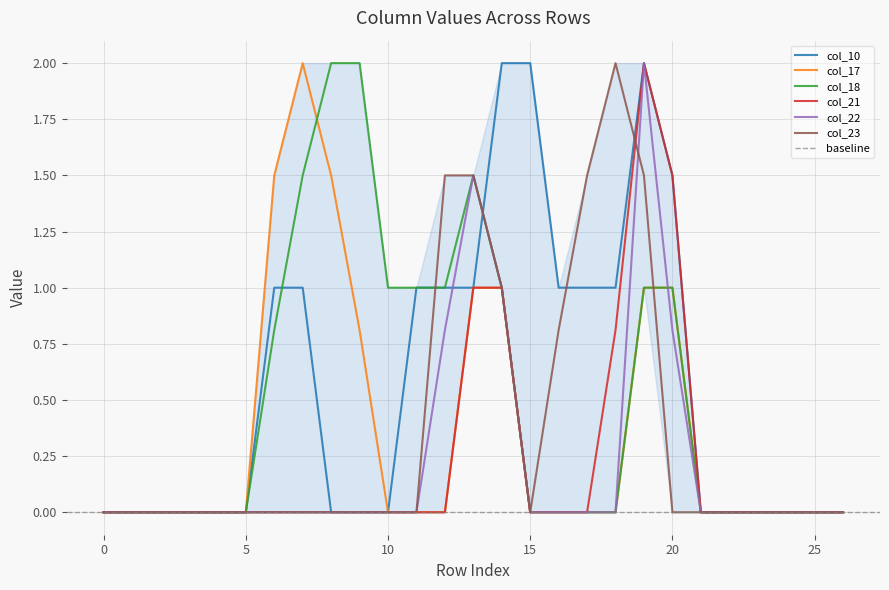

Reading right to left, what are all the values shown in this chart?

col_10: 0.0	0.0	0.0	0.0	0.0	0.0	1.5	2.0	1.0	1.0	1.0	2.0	2.0	1.0	1.0	1.0	0.0	0.0	0.0	1.0	1.0	0.0	0.0	0.0	0.0	0.0	0.0
col_17: 0.0	0.0	0.0	0.0	0.0	0.0	1.0	1.0	0.0	0.0	0.0	0.0	1.0	1.0	0.0	0.0	0.0	0.8	1.5	2.0	1.5	0.0	0.0	0.0	0.0	0.0	0.0
col_18: 0.0	0.0	0.0	0.0	0.0	0.0	1.0	1.0	0.0	0.0	0.0	0.0	1.0	1.5	1.0	1.0	1.0	2.0	2.0	1.5	0.8	0.0	0.0	0.0	0.0	0.0	0.0
col_21: 0.0	0.0	0.0	0.0	0.0	0.0	1.5	2.0	0.8	0.0	0.0	0.0	1.0	1.0	0.0	0.0	0.0	0.0	0.0	0.0	0.0	0.0	0.0	0.0	0.0	0.0	0.0
col_22: 0.0	0.0	0.0	0.0	0.0	0.0	0.8	2.0	0.0	0.0	0.0	0.0	1.0	1.5	0.8	0.0	0.0	0.0	0.0	0.0	0.0	0.0	0.0	0.0	0.0	0.0	0.0
col_23: 0.0	0.0	0.0	0.0	0.0	0.0	0.0	1.5	2.0	1.5	0.8	0.0	1.0	1.5	1.5	0.0	0.0	0.0	0.0	0.0	0.0	0.0	0.0	0.0	0.0	0.0	0.0